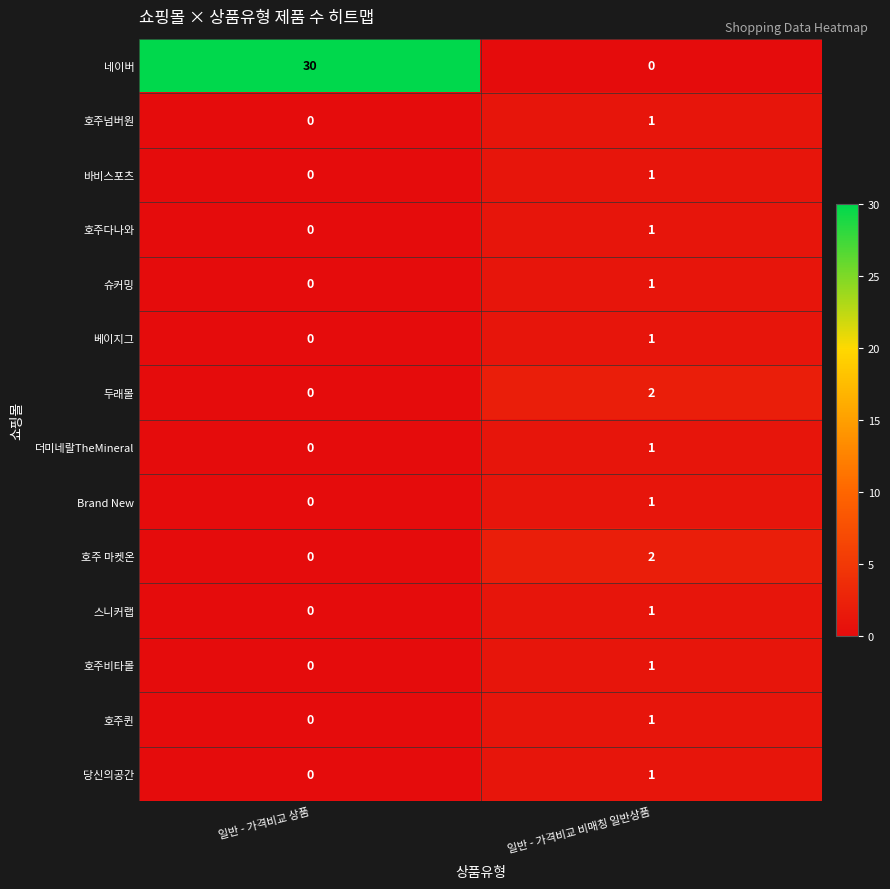

Which series has the widest spread of values?

네이버